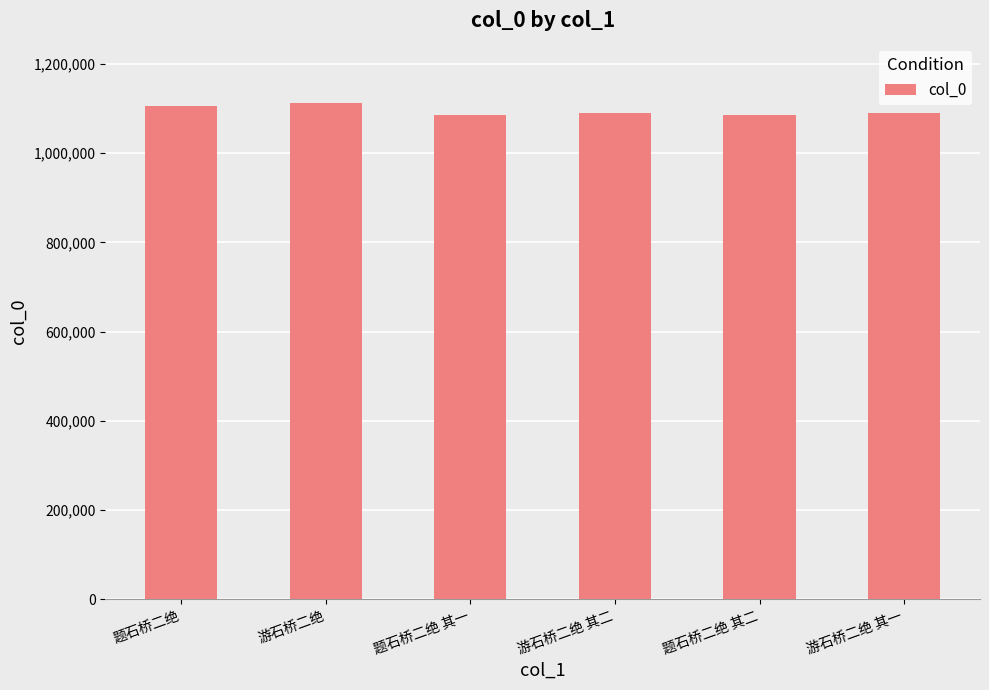

What is the minimum value shown in the chart?

1084923